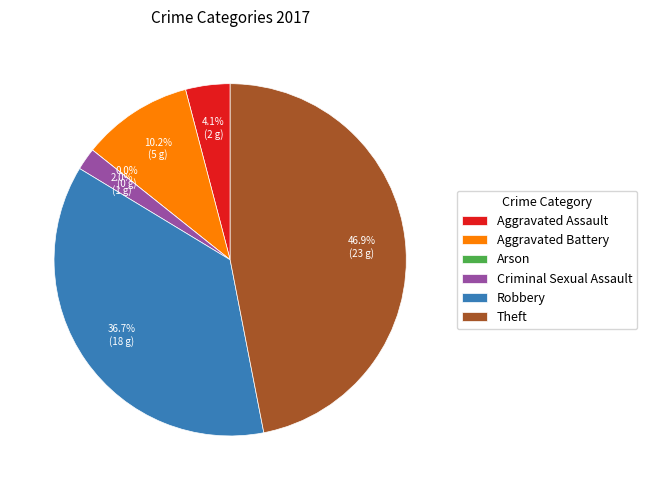

To the nearest percent, what is the average slice percentage?

17%